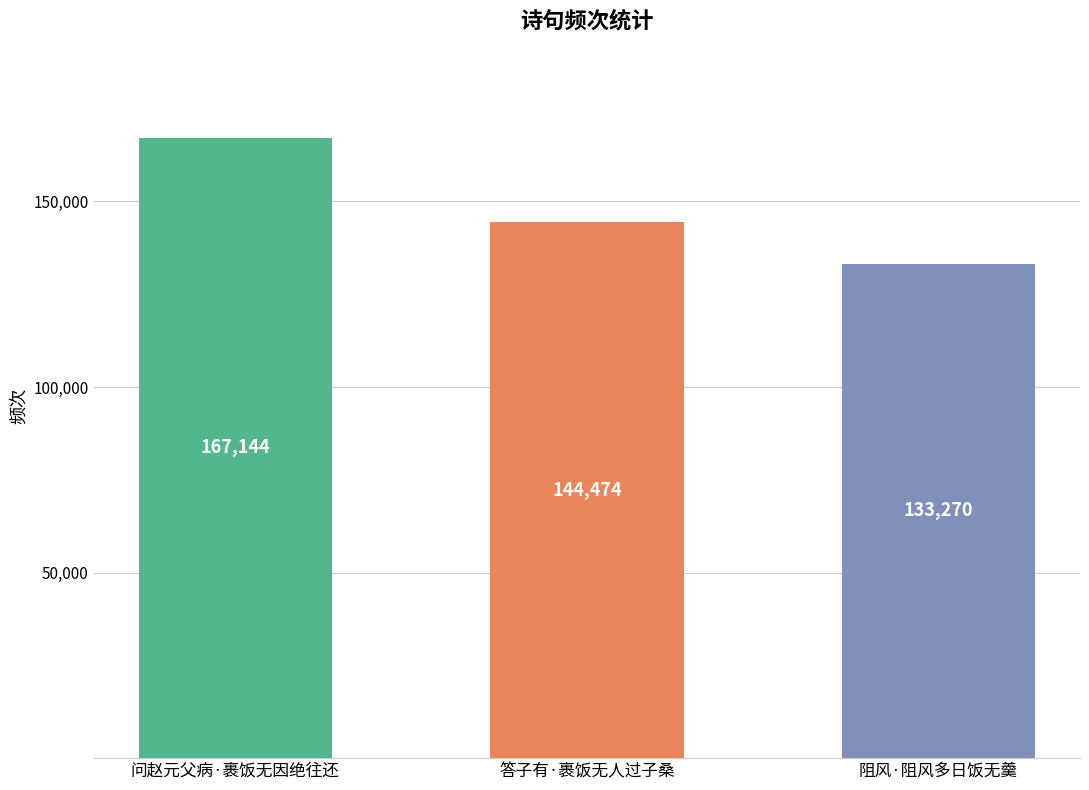

What is the change in value from 答子有·裹饭无人过子桑 to 阻风·阻风多日饭无羹?

-11204